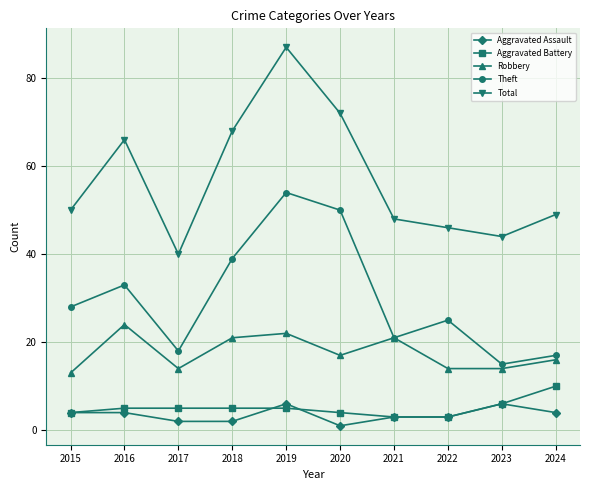

True or false: Robbery and Aggravated Assault cross at least once.

False